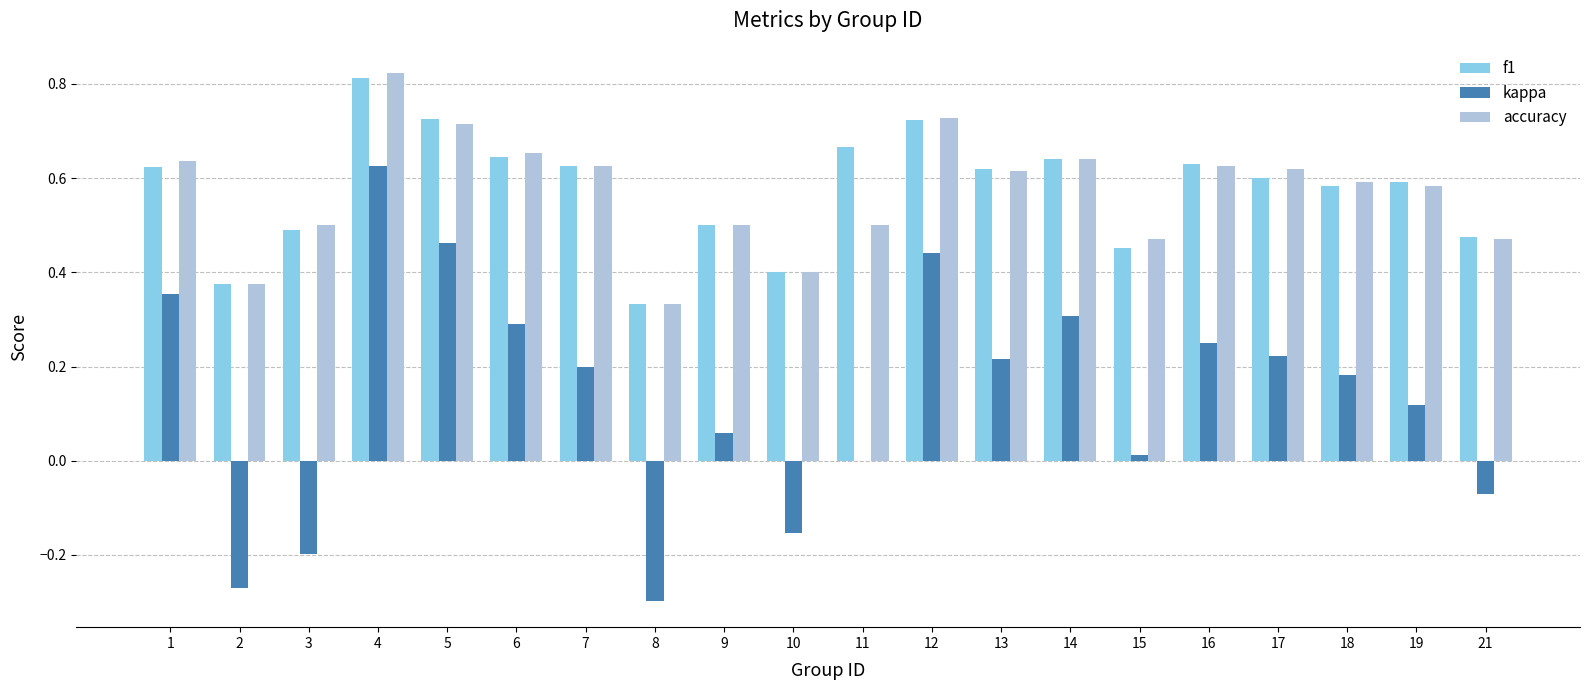

Which series changed the most between 2 and 7?

kappa